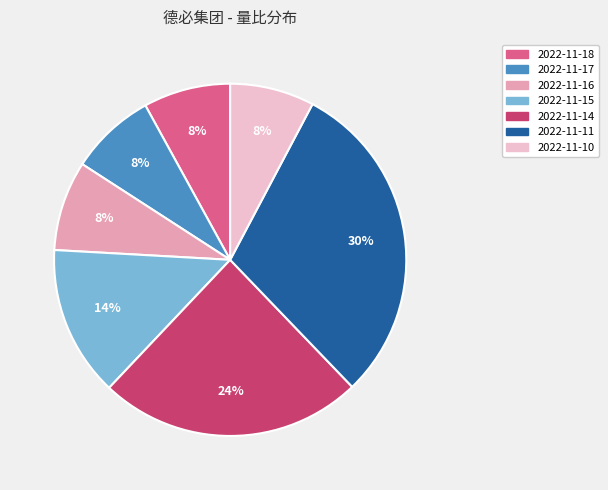

Count the number of slices in the pie.

7